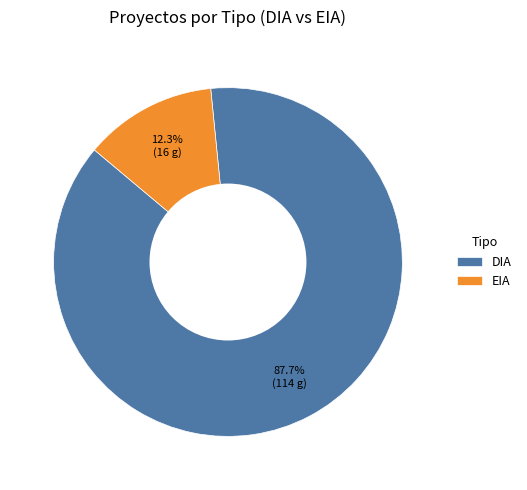

True or false: EIA accounts for 6% of the total.

False